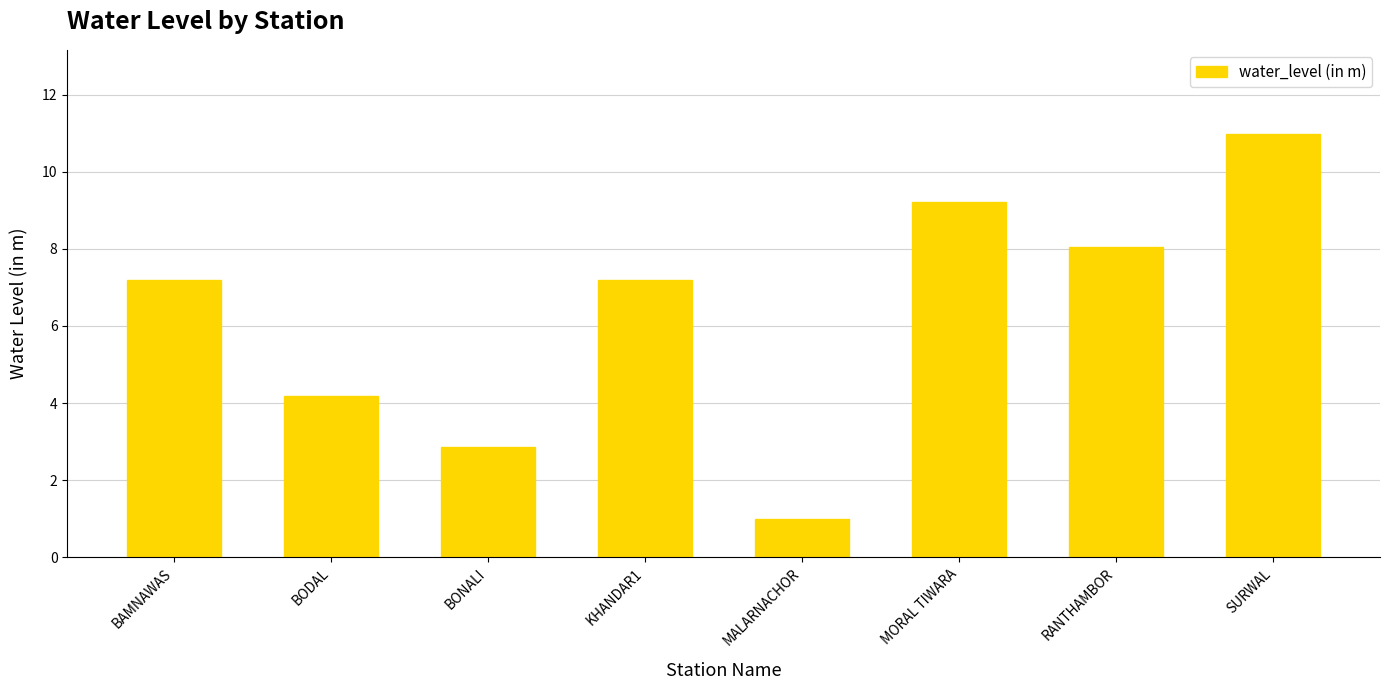

Reading left to right, list all the values displayed in this chart.

7.2	4.2	2.9	7.2	1.0	9.2	8.1	11.0